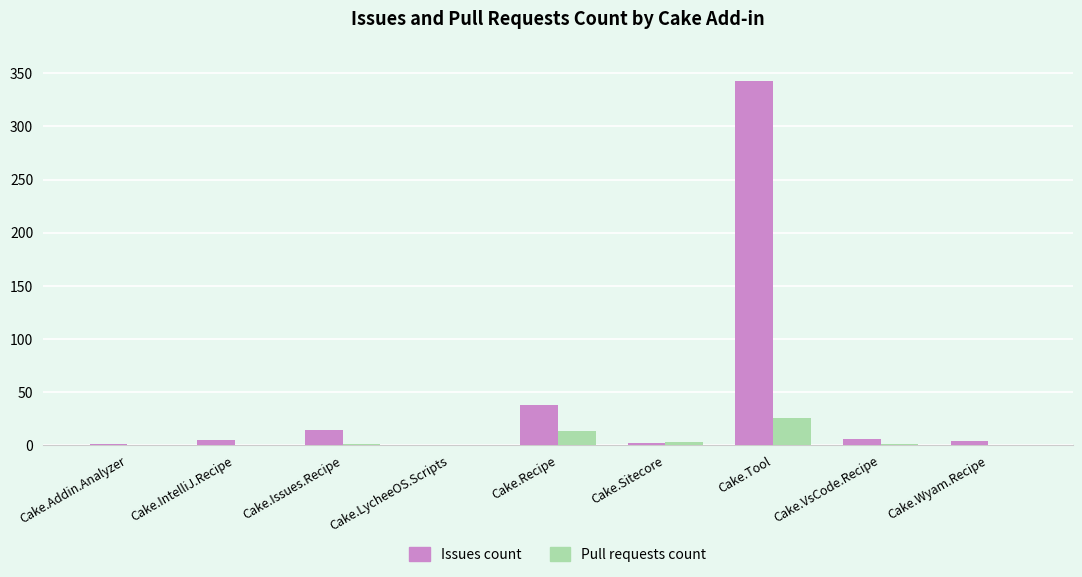

What are all the series names shown in the legend?

Issues count, Pull requests count